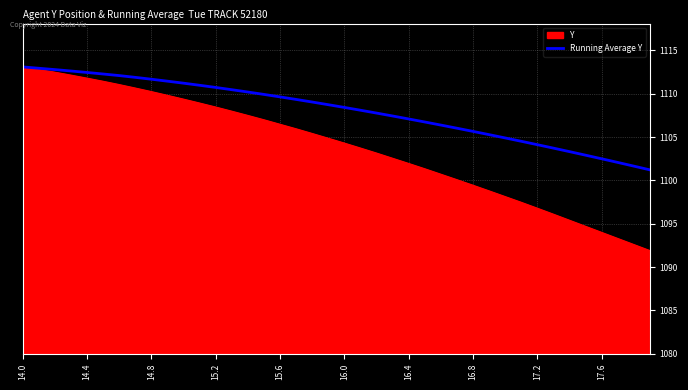

Rank the series by their average value, from lowest to highest.

Y, Running Average Y